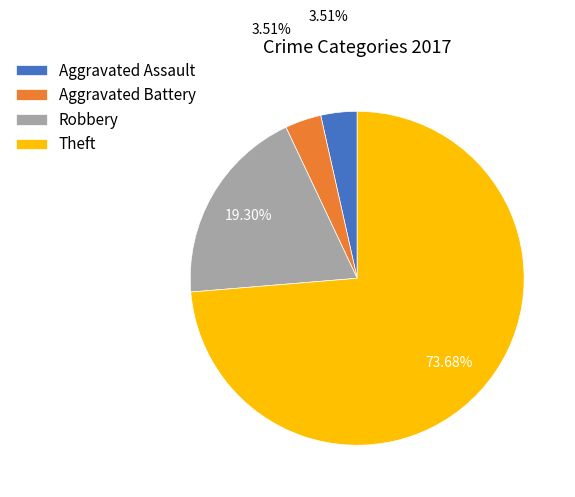

To the nearest percent, what is the average slice percentage?

25%